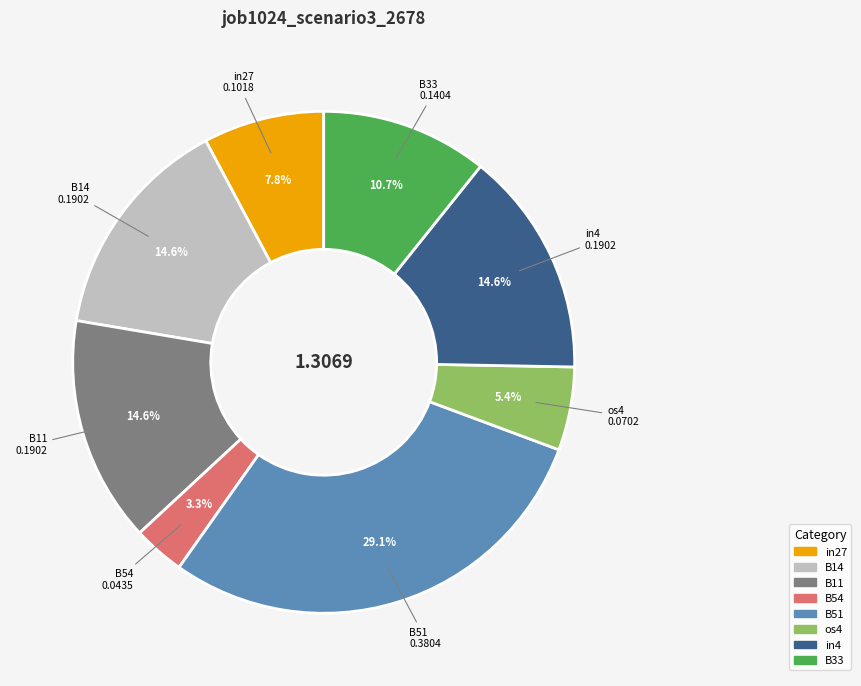

Is it true that os4 is 13% of the pie?

False